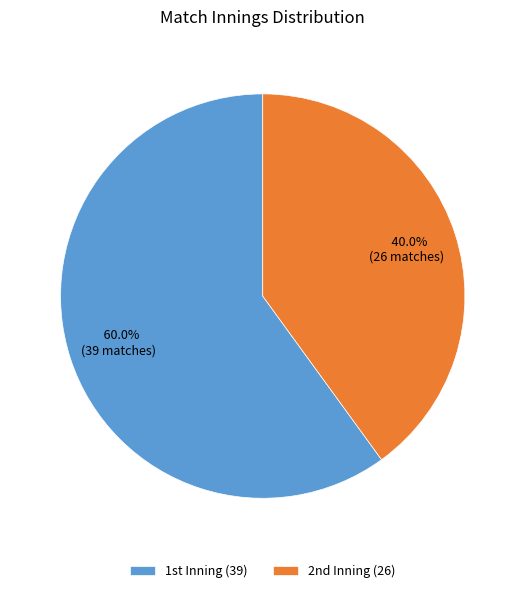

How many segments does this pie chart have?

2